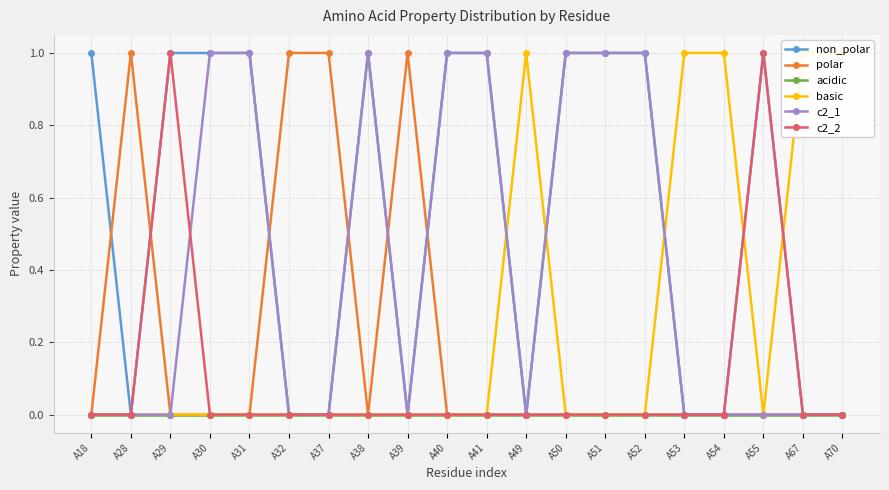

The value of basic at A70 is 1. True or false?

True